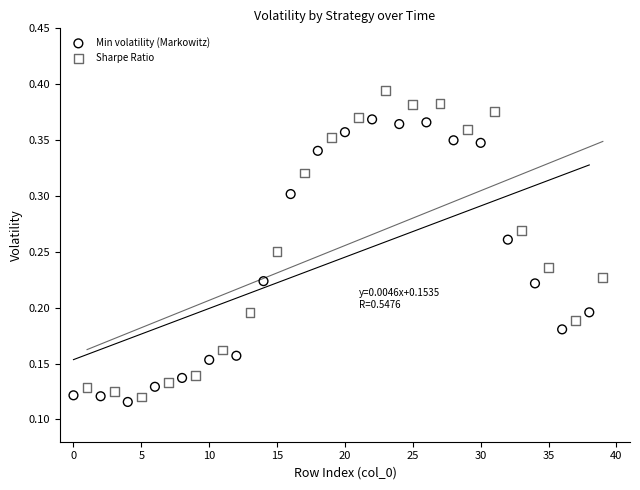

Which series has the largest Y range (max minus min)?

Sharpe Ratio